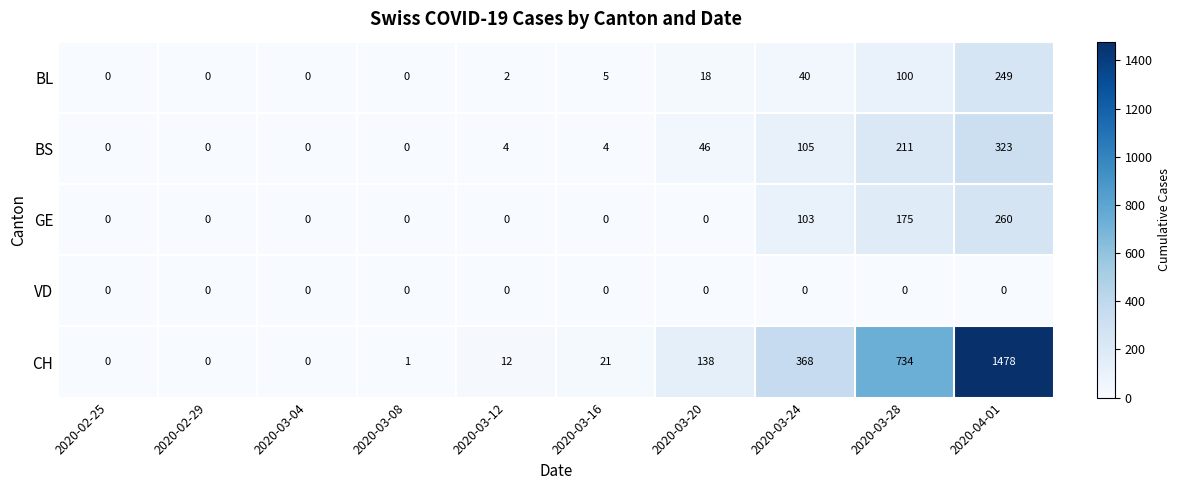

Which series has the largest range (max minus min)?

CH